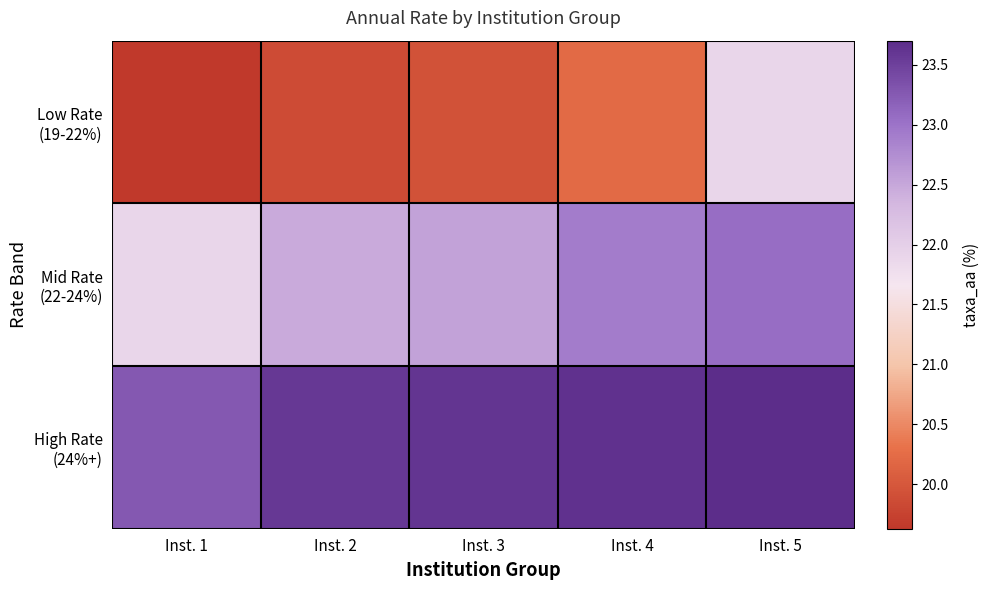

At Inst. 4, list the series in order from largest to smallest.

High Rate (24%+), Mid Rate (22-24%), Low Rate (19-22%)